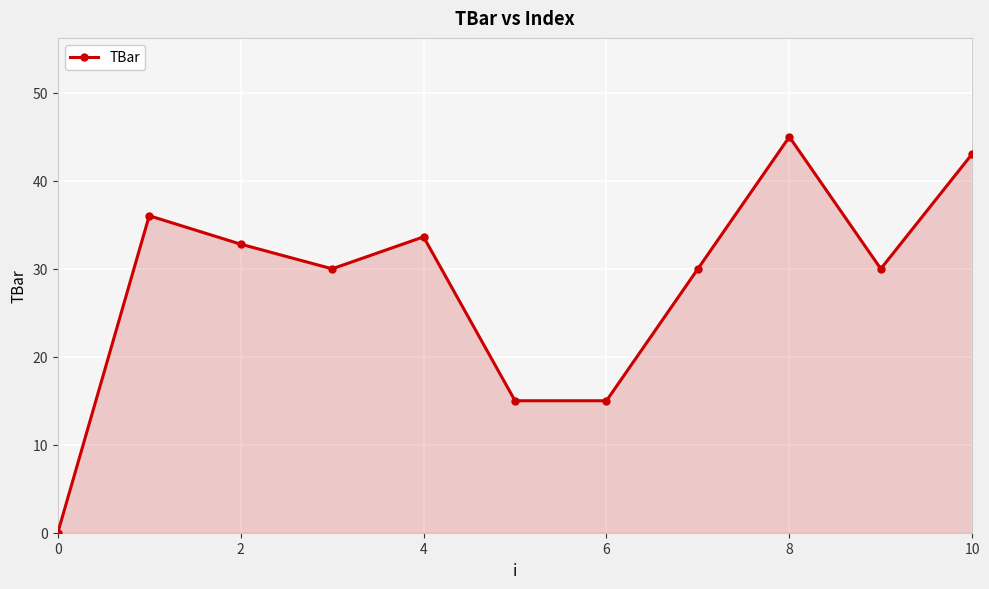

What is the difference between the maximum and second lowest values?

30.0